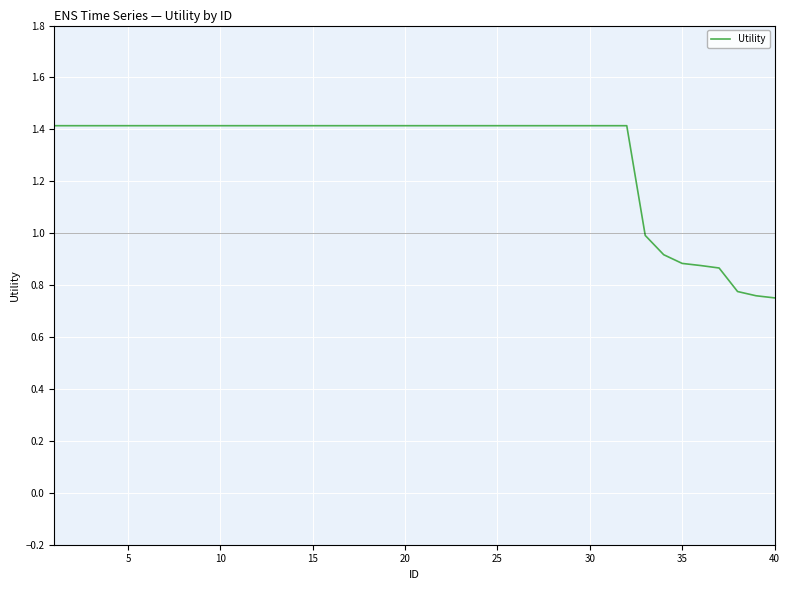

What is the maximum value shown in the chart?

1.4